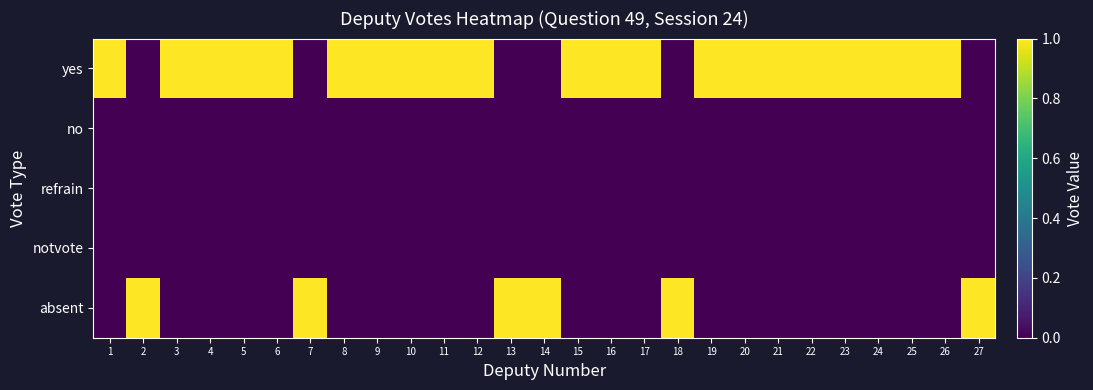

What is the difference between the highest and lowest values at 20?

1